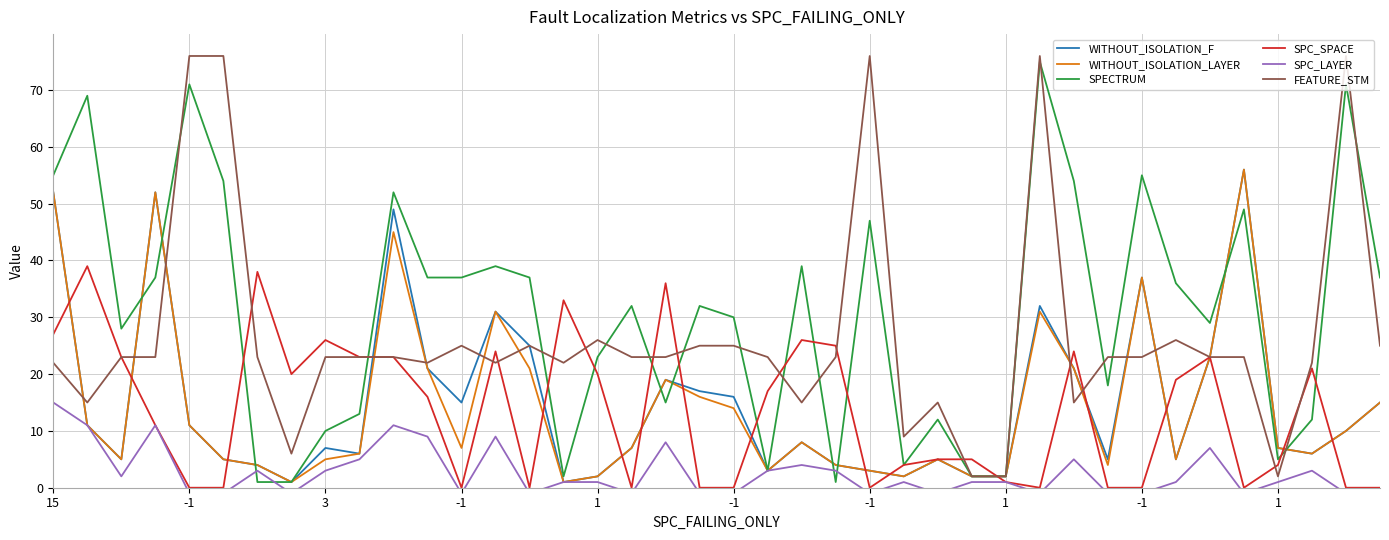

How many interior local valleys does the FEATURE_STM series have?

9